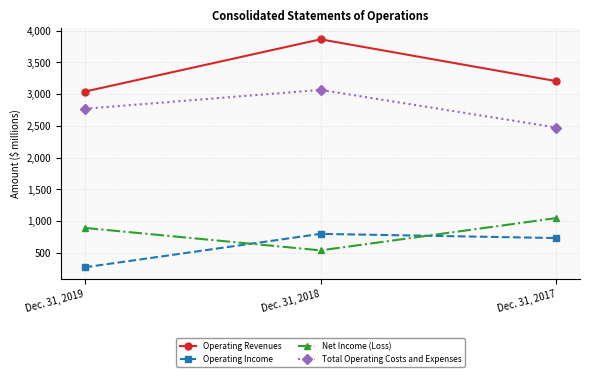

Reading left to right, transcribe all the data shown in this chart.

Operating Revenues: 3038	3862	3203
Operating Income: 270	797	731
Net Income (Loss): 891	537	1046
Total Operating Costs and Expenses: 2768	3065	2472